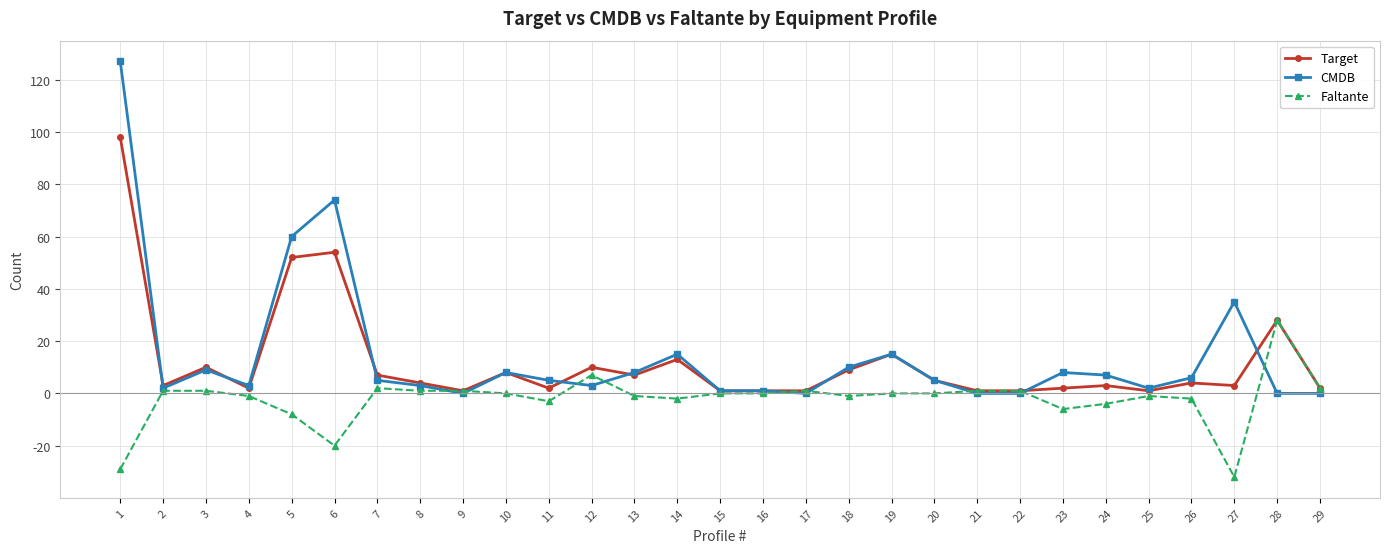

How many lines are shown in the chart?

3